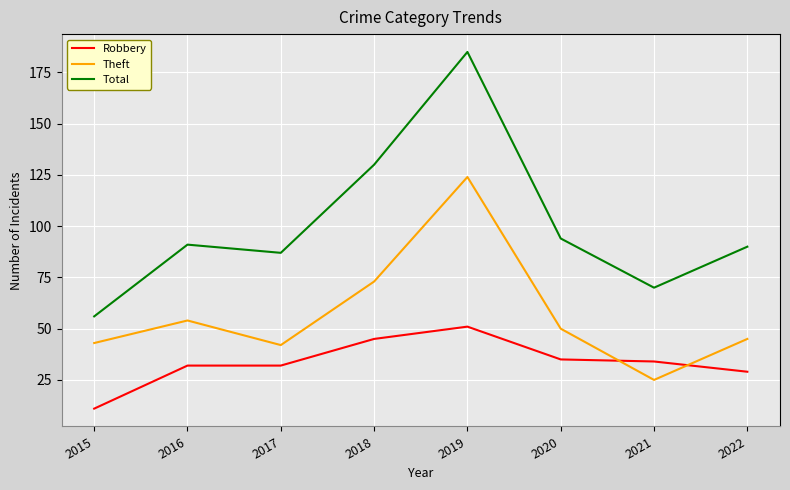

Which series changed the most between 2019 and 2021?

Total